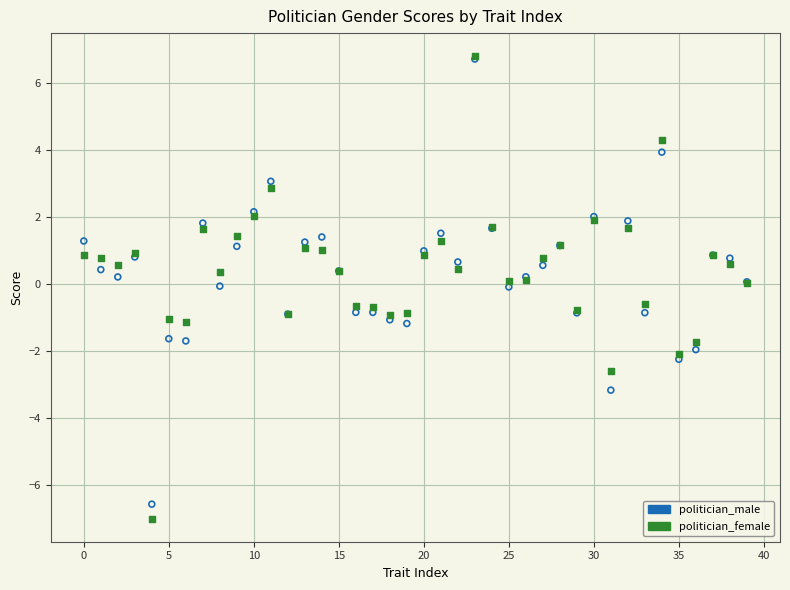

Which series has the largest Y range (max minus min)?

politician_female